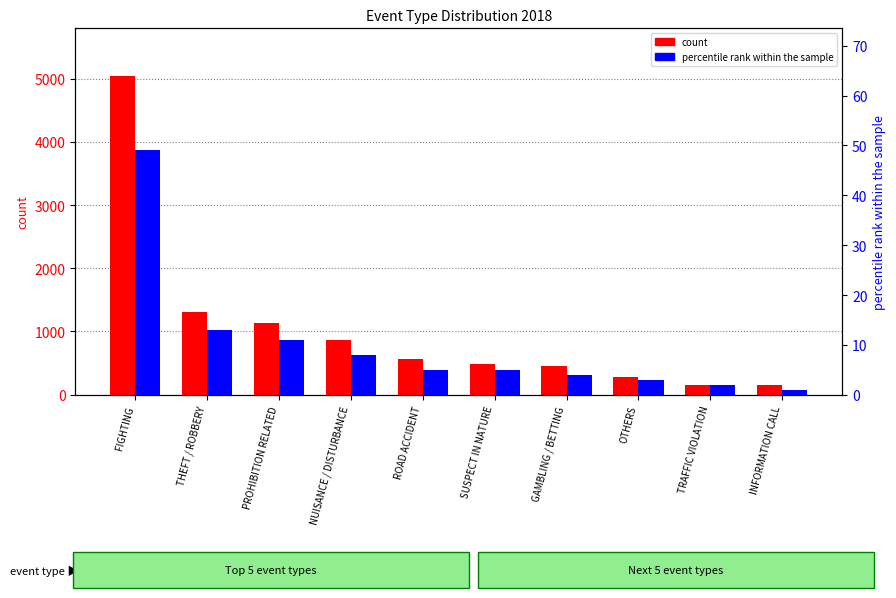

Reading left to right, what are all the values shown in this chart?

count: 5038	1303	1128	858	559	488	456	275	161	146
percentile rank within the sample: 49	13	11	8	5	5	4	3	2	1